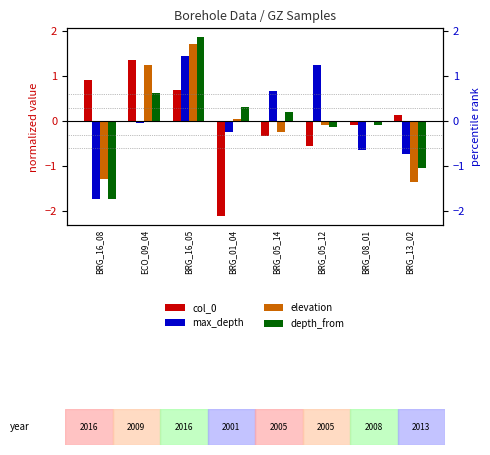

Between BRG_16_08 and BRG_16_05, which series saw the biggest shift?

depth_from